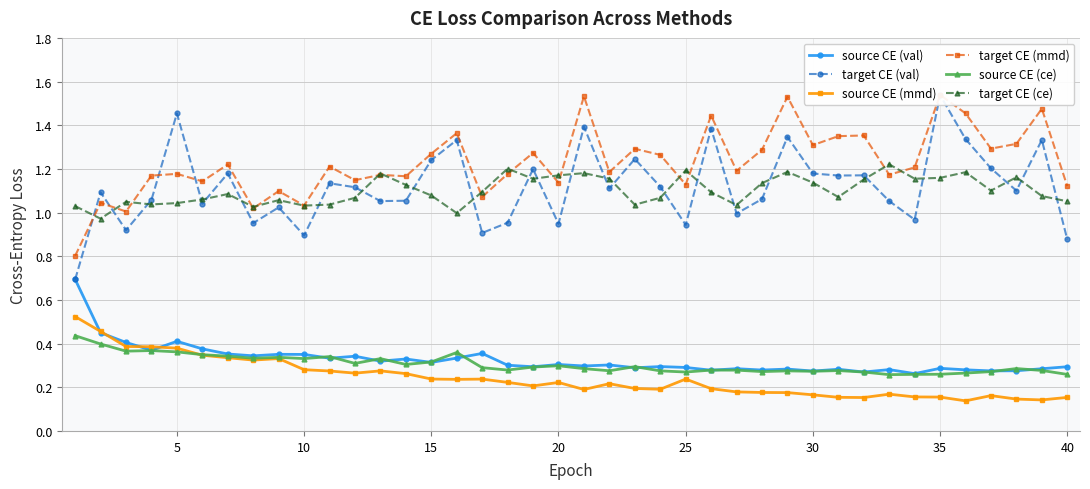

True or false: source CE (mmd) has more than 2 points higher than both neighbors.

True